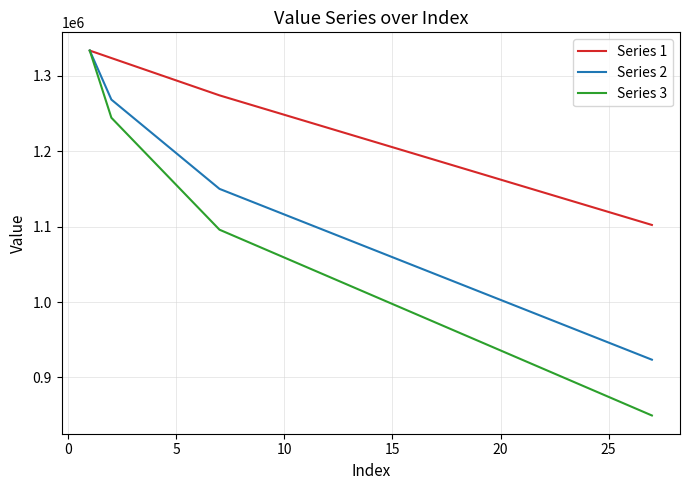

What is the difference between the second highest and minimum values in the Series 2 series?

344801.2